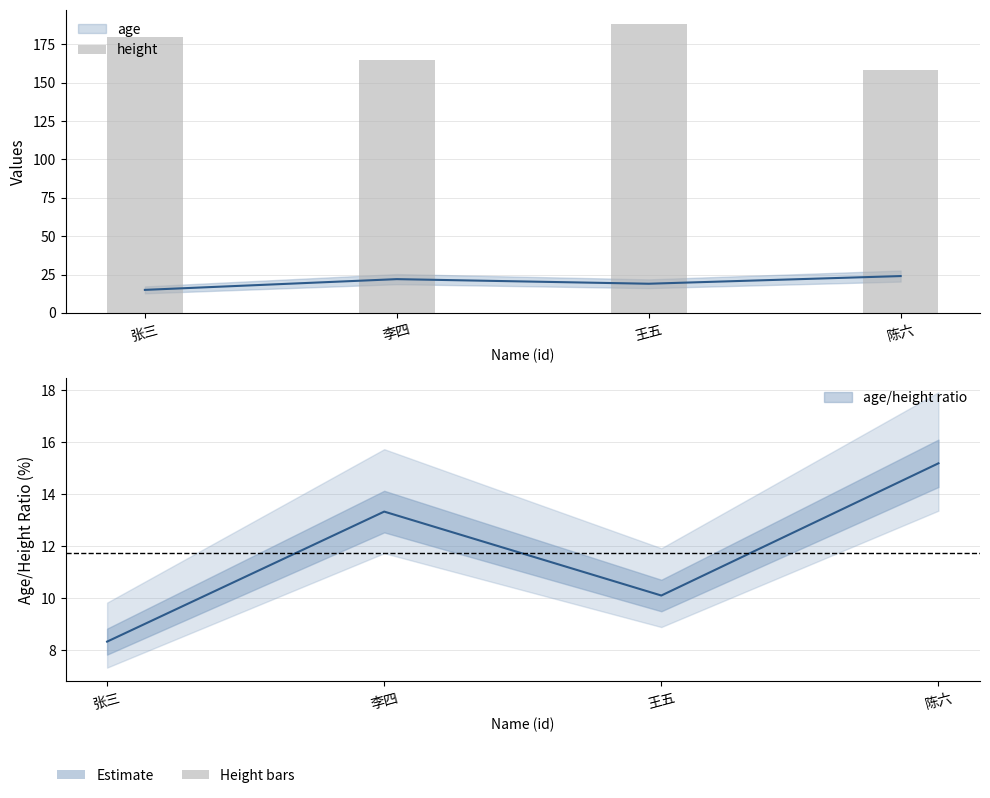

Read the value at 李四, to the nearest 5.

165